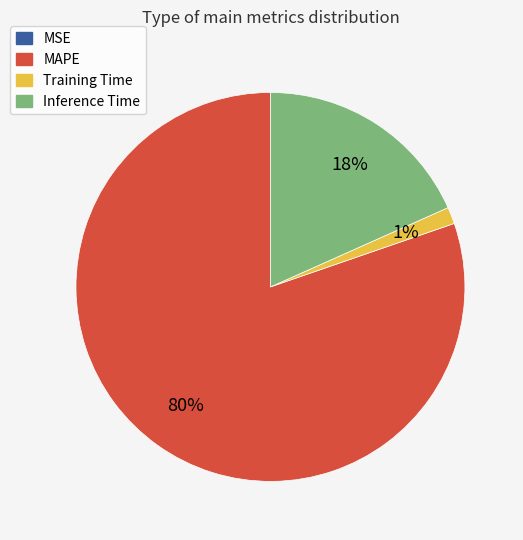

To the nearest percent, what portion does Training Time represent?

1%